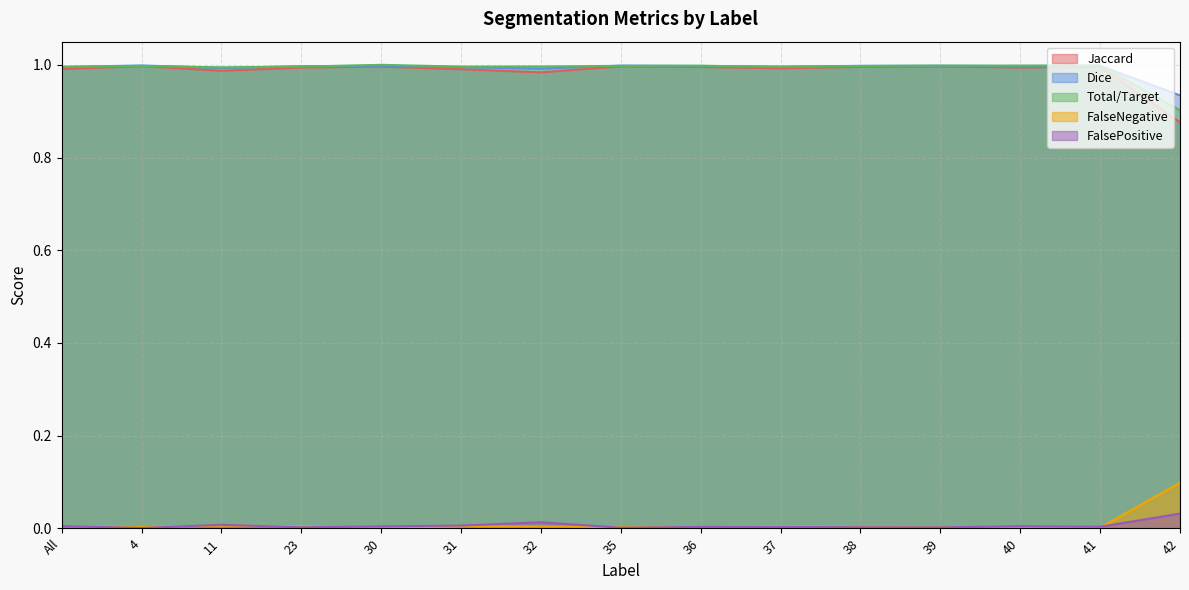

At which category does the chart reach its minimum across all series?

30